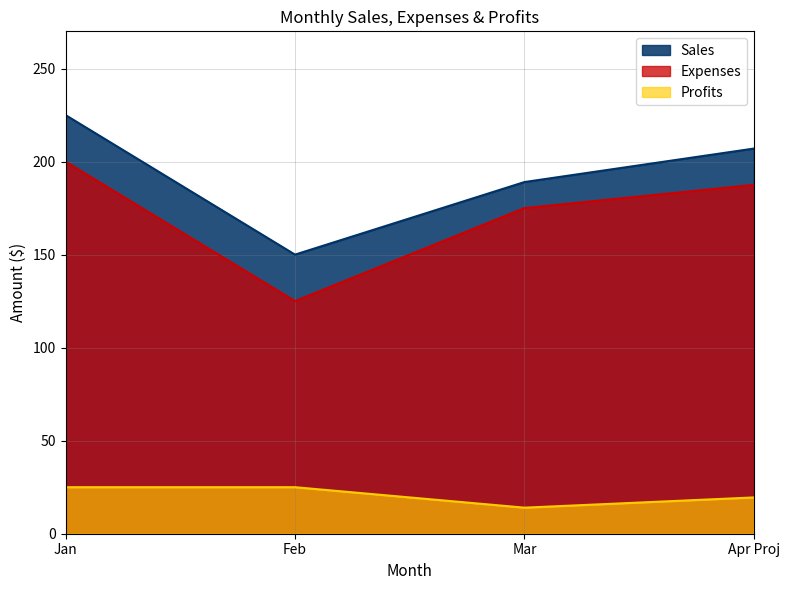

At which category does Profits reach its first local valley?

Mar